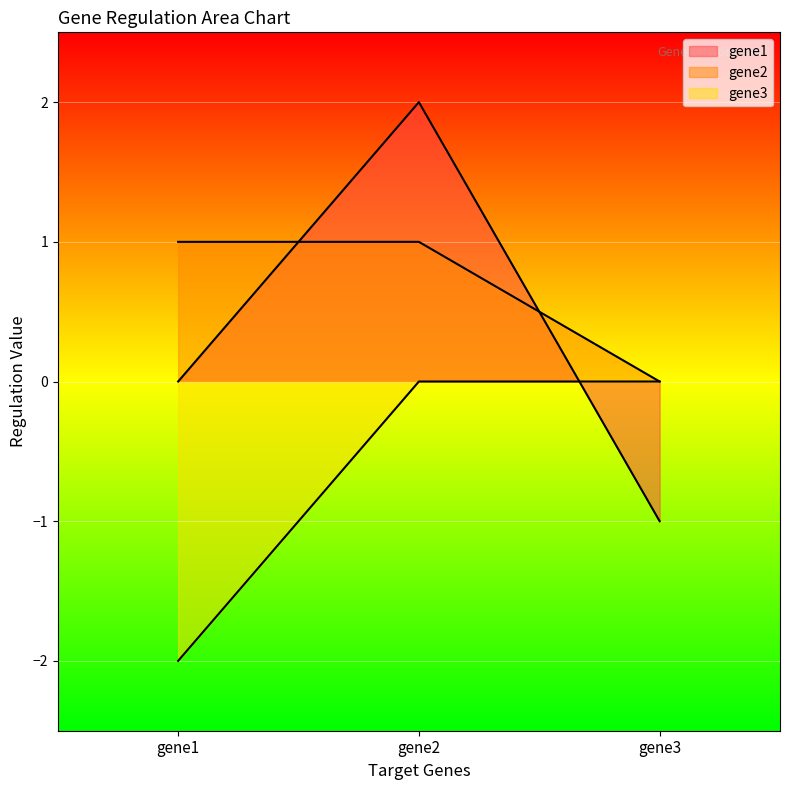

List the labels in order of gene2 value, largest first.

gene1, gene2, gene3